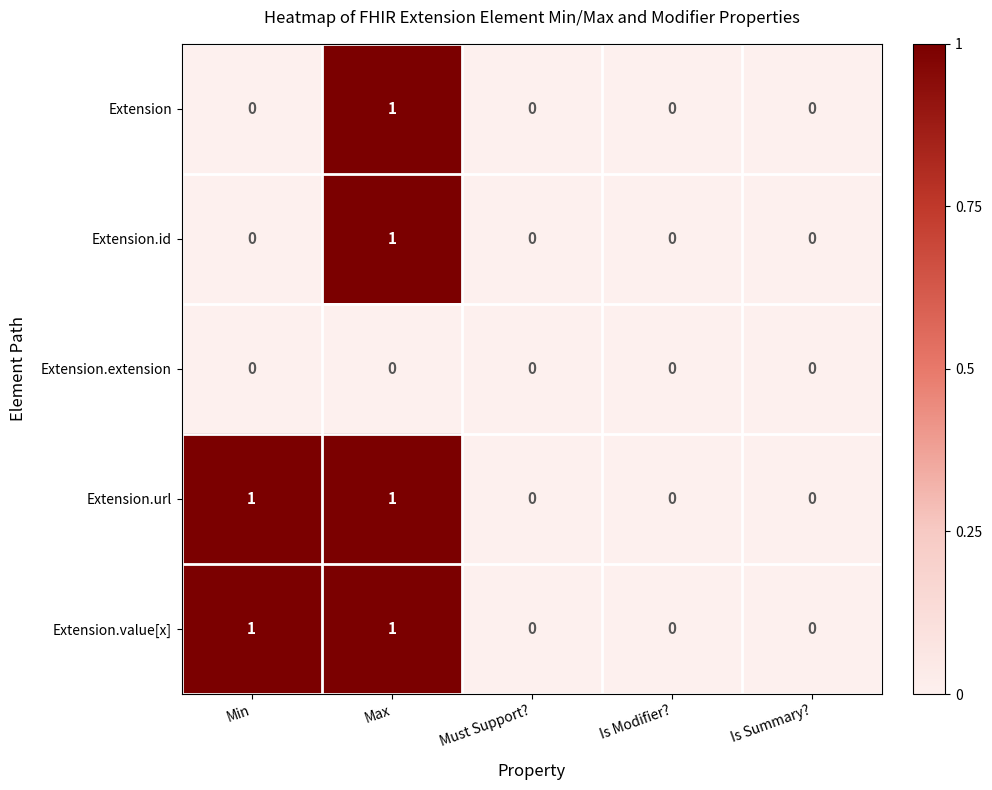

The value of Extension.url at Is Modifier? is 0. True or false?

True